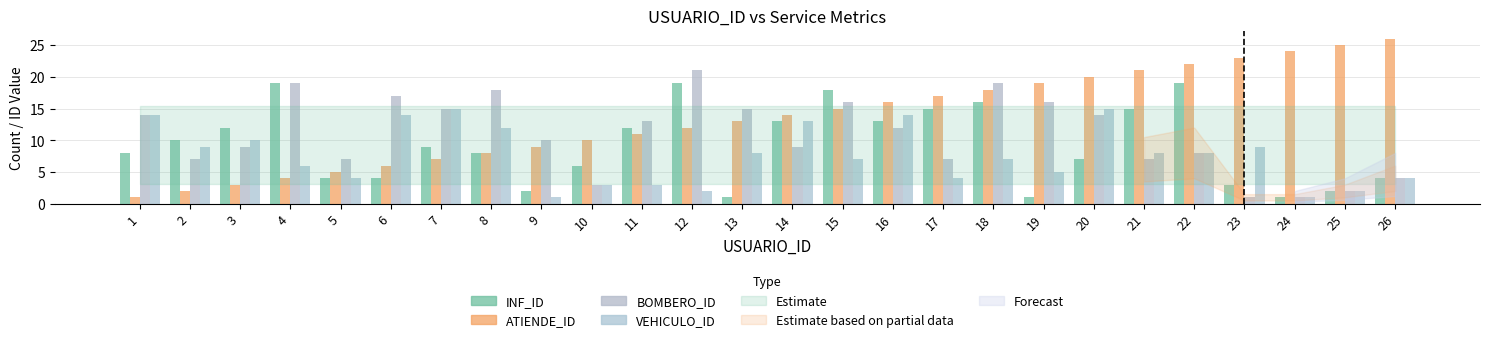

Reading left to right, list all the values displayed in this chart.

INF_ID: 8	10	12	19	4	4	9	8	2	6	12	19	1	13	18	13	15	16	1	7	15	19	3	1	2	4
ATIENDE_ID: 1	2	3	4	5	6	7	8	9	10	11	12	13	14	15	16	17	18	19	20	21	22	23	24	25	26
BOMBERO_ID: 14	7	9	19	7	17	15	18	10	3	13	21	15	9	16	12	7	19	16	14	7	8	1	1	2	4
VEHICULO_ID: 14	9	10	6	4	14	15	12	1	3	3	2	8	13	7	14	4	7	5	15	8	8	9	1	2	4